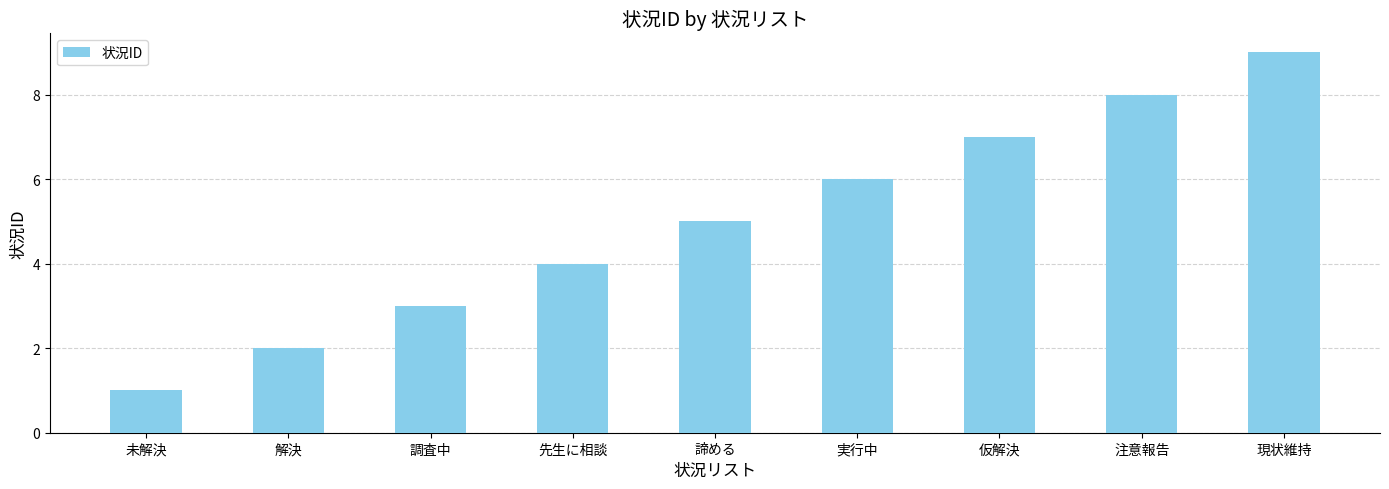

Reading right to left, what are all the values shown in this chart?

現状維持=9	注意報告=8	仮解決=7	実行中=6	諦める=5	先生に相談=4	調査中=3	解決=2	未解決=1